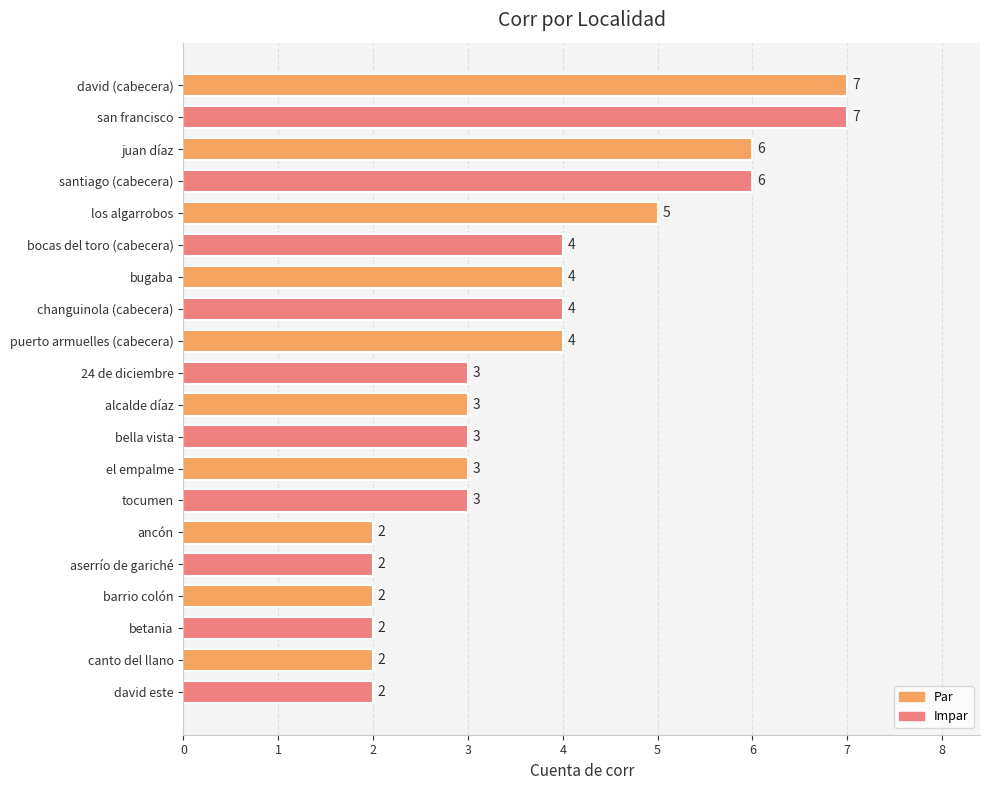

What is the average value?

4